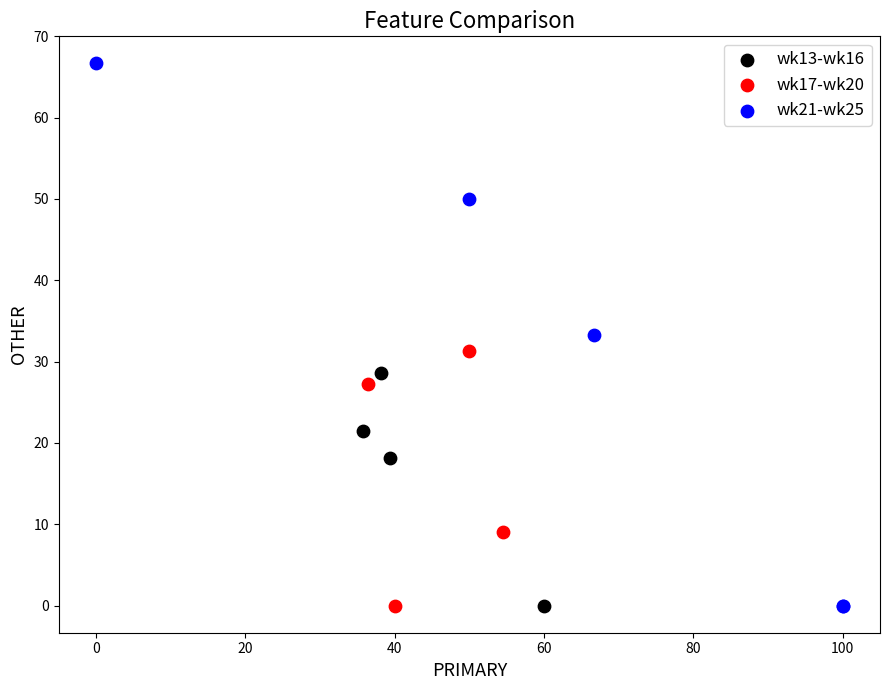

Which series contains the highest Y value?

wk21-wk25